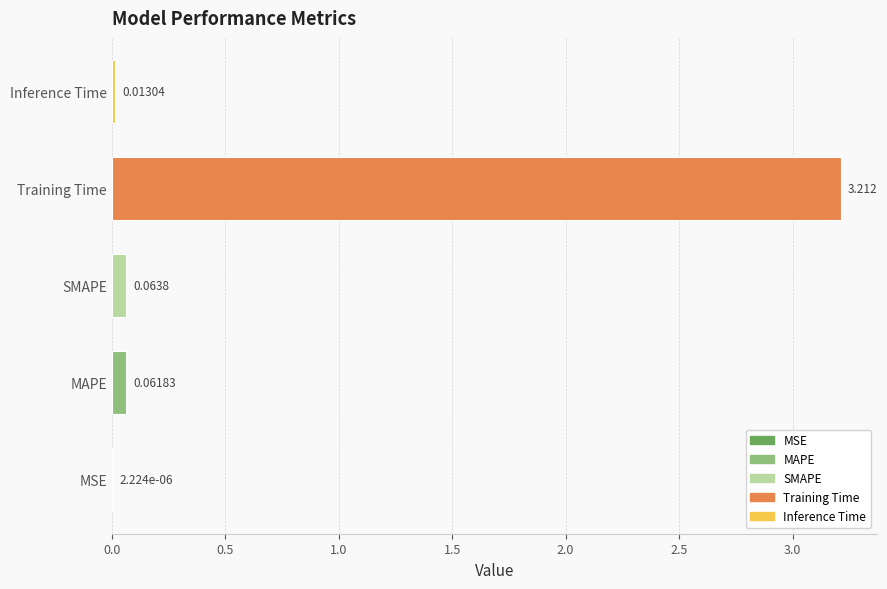

What is the difference between the maximum and second lowest values?

3.2